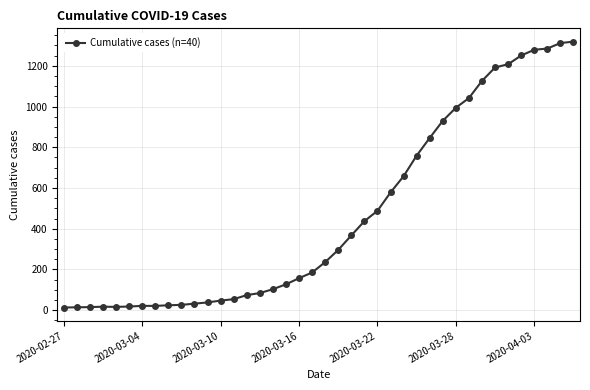

What is the sum of all values?

18689